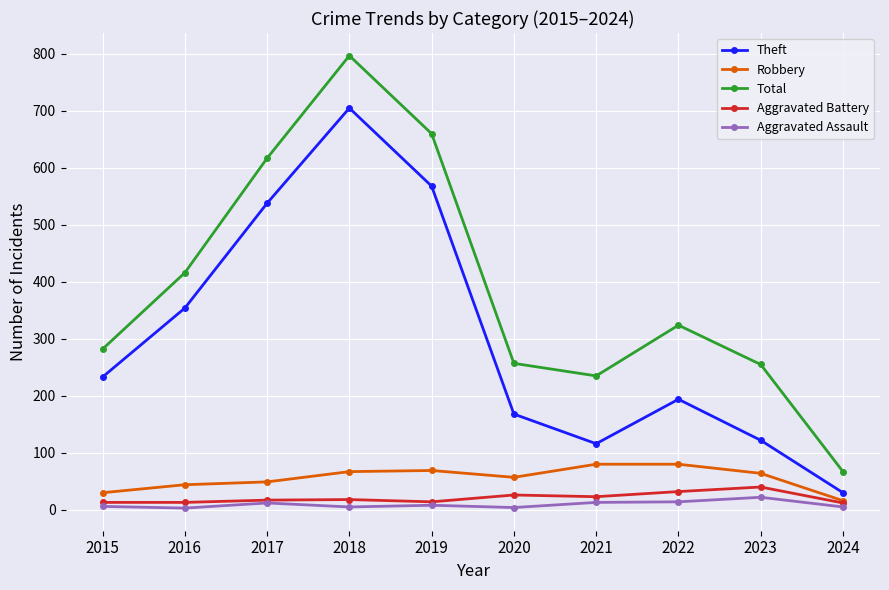

Which category has the lowest value in the Total series?

2024